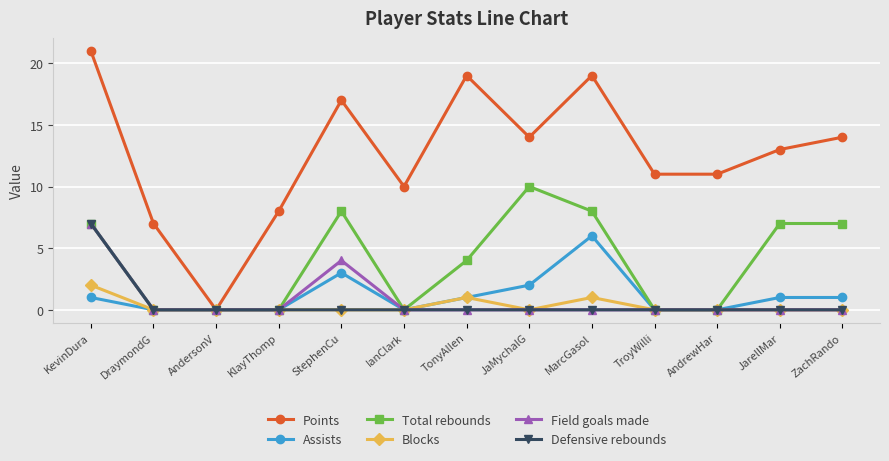

In Field goals made, how many points are higher than both neighbors (excluding endpoints)?

1